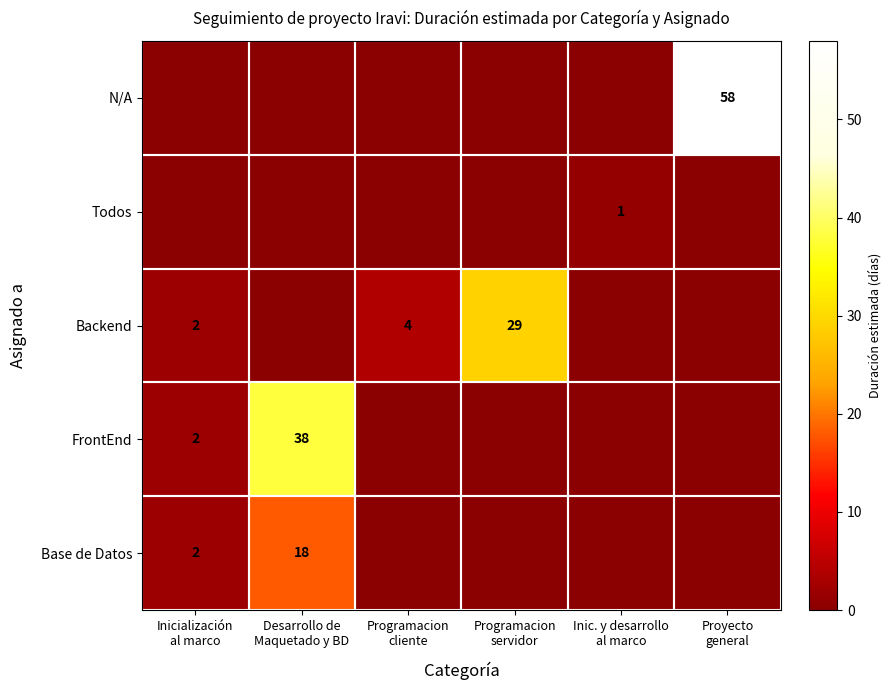

Is it true that N/A equals 0 at Inic. y desarrollo al marco?

True